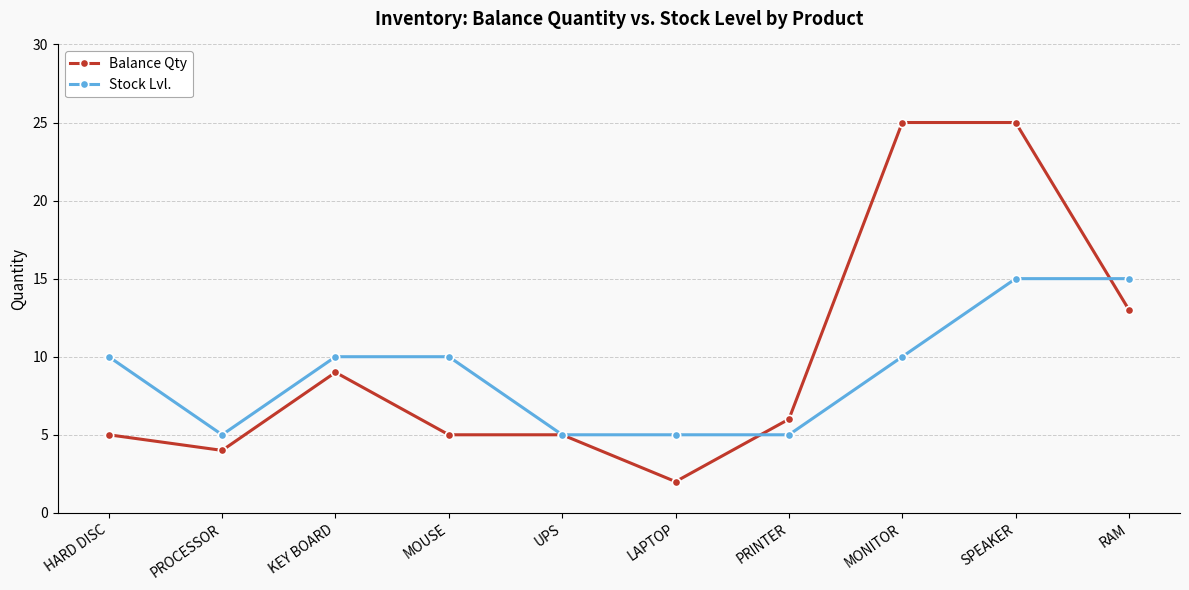

List the series in order of their peak value, highest first.

Balance Qty, Stock Lvl.